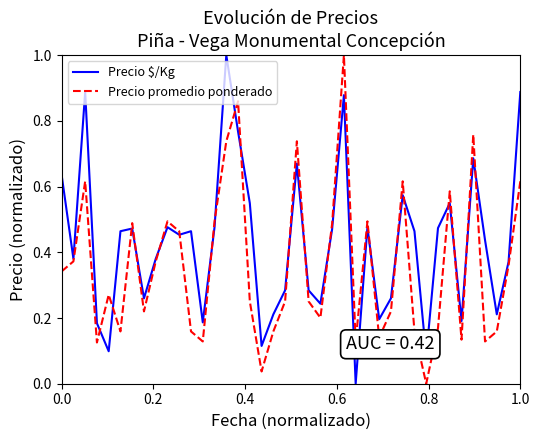

What is the maximum value shown in the chart?

1.0